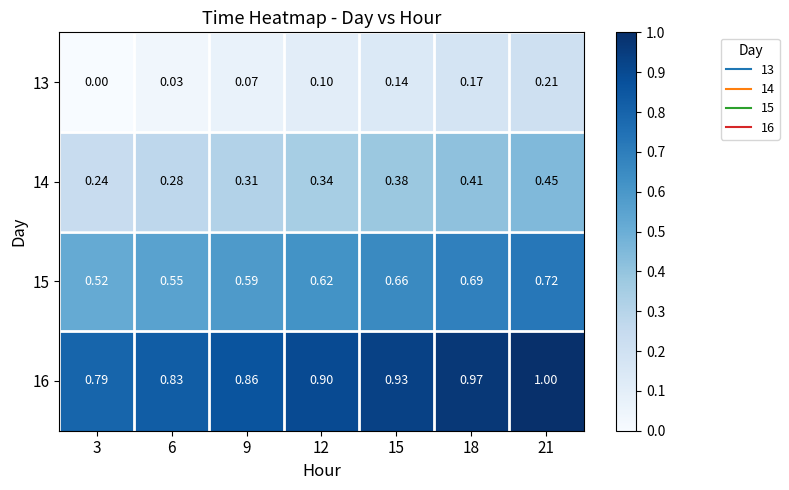

Is the value of 13 at 3 greater than the value of 15 at 12?

No